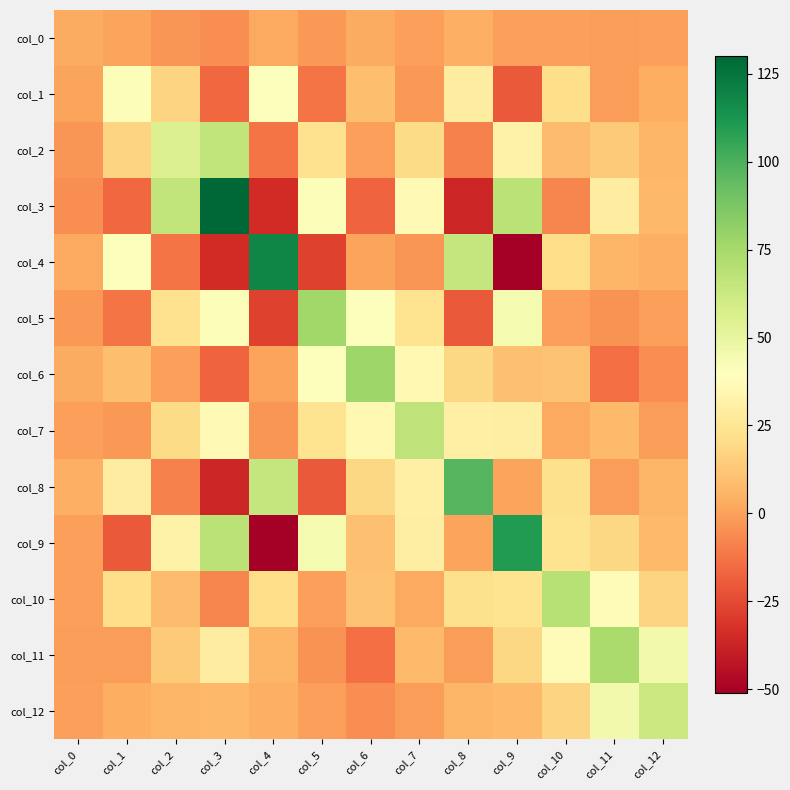

Reading left to right, what are all the values shown in this chart?

col_0: col_0=3.4	col_1=1.3	col_2=-3.1	col_3=-5.7	col_4=2.5	col_5=-2.7	col_6=3.1	col_7=-0.7	col_8=4.4	col_9=-0.3	col_10=-0.6	col_11=-1.5	col_12=-0.2
col_1: col_0=1.3	col_1=41.1	col_2=17.0	col_3=-16.1	col_4=40.3	col_5=-12.6	col_6=9.2	col_7=-2.9	col_8=29.2	col_9=-20.6	col_10=21.6	col_11=-0.9	col_12=3.4
col_2: col_0=-3.1	col_1=17.0	col_2=55.6	col_3=65.9	col_4=-12.4	col_5=23.1	col_6=-0.7	col_7=20.3	col_8=-9.2	col_9=32.2	col_10=8.8	col_11=13.8	col_12=6.3
col_3: col_0=-5.7	col_1=-16.1	col_2=65.9	col_3=130.1	col_4=-34.2	col_5=41.0	col_6=-17.5	col_7=36.4	col_8=-36.5	col_9=68.1	col_10=-7.9	col_11=29.5	col_12=7.3
col_4: col_0=2.5	col_1=40.3	col_2=-12.4	col_3=-34.2	col_4=118.7	col_5=-27.7	col_6=1.2	col_7=-3.6	col_8=64.8	col_9=-51.1	col_10=20.8	col_11=6.5	col_12=4.1
col_5: col_0=-2.7	col_1=-12.6	col_2=23.1	col_3=41.0	col_4=-27.7	col_5=76.9	col_6=40.7	col_7=23.5	col_8=-20.2	col_9=44.4	col_10=-0.3	col_11=-4.2	col_12=-0.5
col_6: col_0=3.1	col_1=9.2	col_2=-0.7	col_3=-17.5	col_4=1.2	col_5=40.7	col_6=77.4	col_7=35.6	col_8=18.8	col_9=9.9	col_10=10.5	col_11=-14.1	col_12=-5.6
col_7: col_0=-0.7	col_1=-2.9	col_2=20.3	col_3=36.4	col_4=-3.6	col_5=23.5	col_6=35.6	col_7=66.8	col_8=30.6	col_9=29.6	col_10=2.4	col_11=8.3	col_12=-1.2
col_8: col_0=4.4	col_1=29.2	col_2=-9.2	col_3=-36.5	col_4=64.8	col_5=-20.2	col_6=18.8	col_7=30.6	col_8=97.3	col_9=0.6	col_10=22.5	col_11=-1.5	col_12=6.4
col_9: col_0=-0.3	col_1=-20.6	col_2=32.2	col_3=68.1	col_4=-51.1	col_5=44.4	col_6=9.9	col_7=29.6	col_8=0.6	col_9=109.8	col_10=23.7	col_11=18.3	col_12=7.9
col_10: col_0=-0.6	col_1=21.6	col_2=8.8	col_3=-7.9	col_4=20.8	col_5=-0.3	col_6=10.5	col_7=2.4	col_8=22.5	col_9=23.7	col_10=69.5	col_11=37.0	col_12=16.9
col_11: col_0=-1.5	col_1=-0.9	col_2=13.8	col_3=29.5	col_4=6.5	col_5=-4.2	col_6=-14.1	col_7=8.3	col_8=-1.5	col_9=18.3	col_10=37.0	col_11=73.8	col_12=45.4
col_12: col_0=-0.2	col_1=3.4	col_2=6.3	col_3=7.3	col_4=4.1	col_5=-0.5	col_6=-5.6	col_7=-1.2	col_8=6.4	col_9=7.9	col_10=16.9	col_11=45.4	col_12=62.4